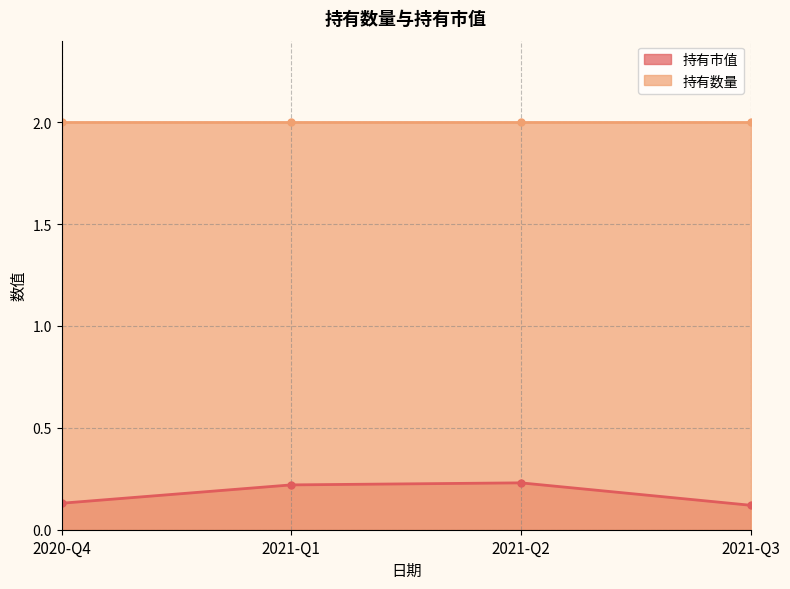

Reading left to right, what are all the values shown in this chart?

0.1	0.2	0.2	0.1